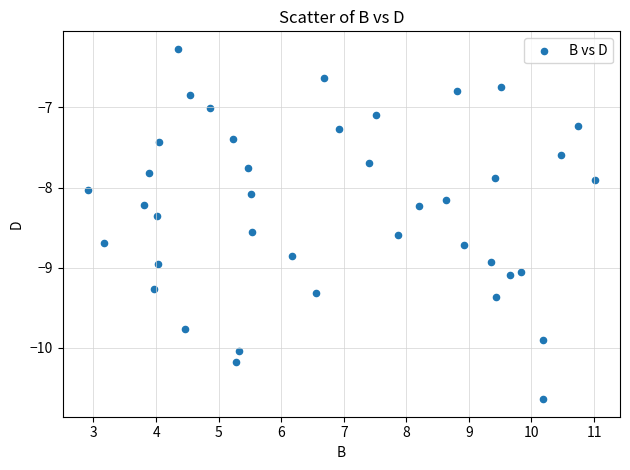

What is the range of Y values (max minus min)?

4.4